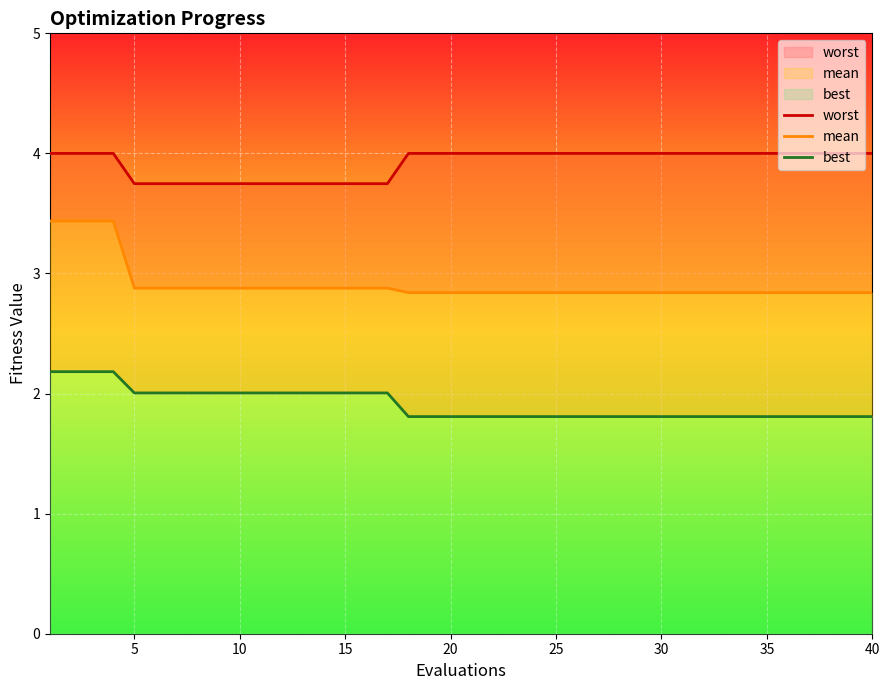

Is it true that best equals 3.1 at 35?

False